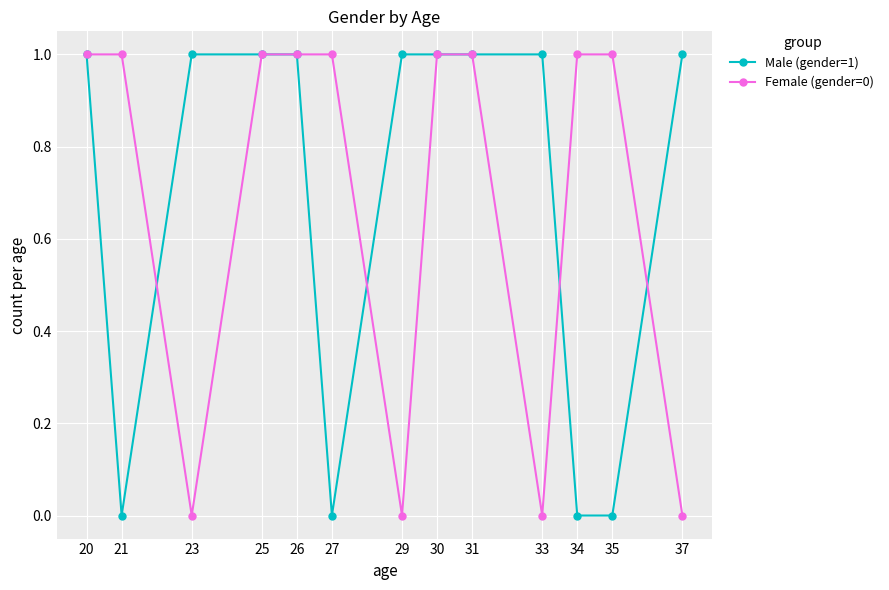

Which series changed the most between 26 and 37?

Female (gender=0)